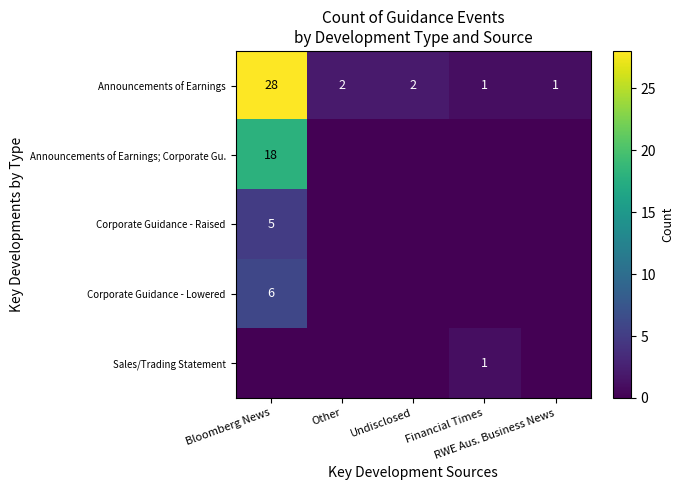

The value of Corporate Guidance - Lowered at Other is 0. True or false?

True